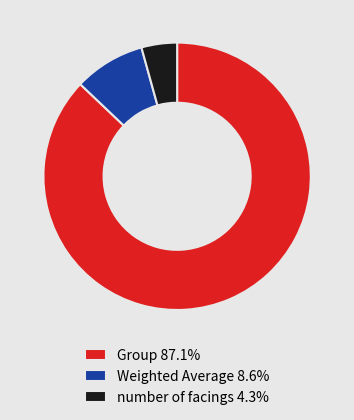

Is the sum of number of facings 4.3% and Weighted Average 8.6% greater than half?

No